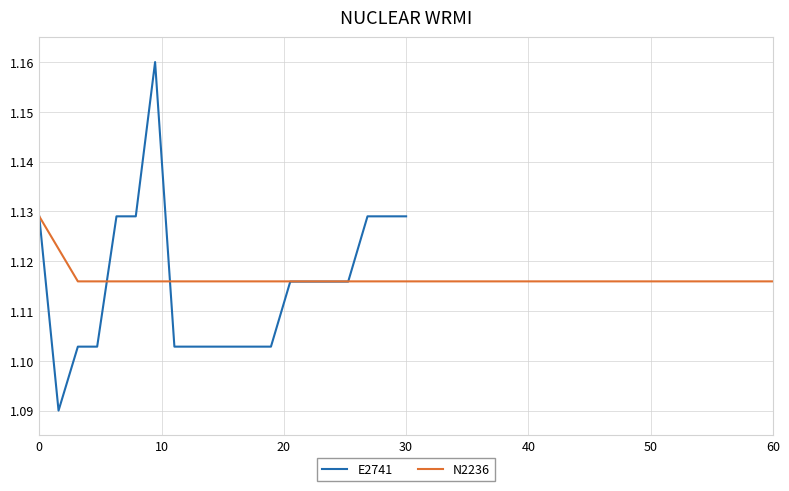

Is this an area chart (filled region under the line)?

No